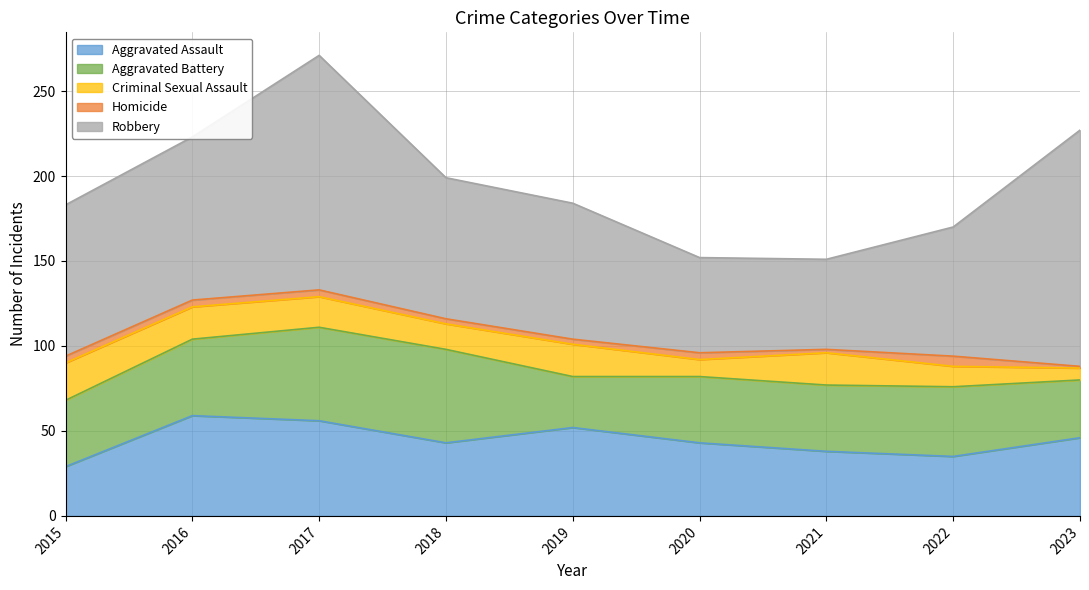

At how many categories does at least one series exceed 91?

3